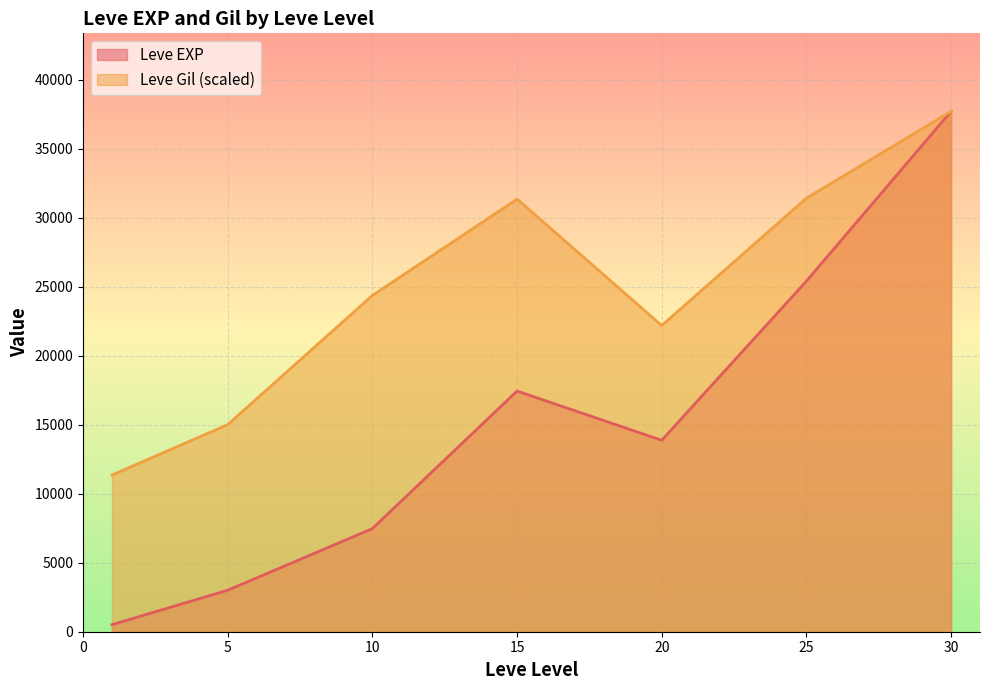

The value of Leve EXP at 30 is 37715.0. True or false?

True